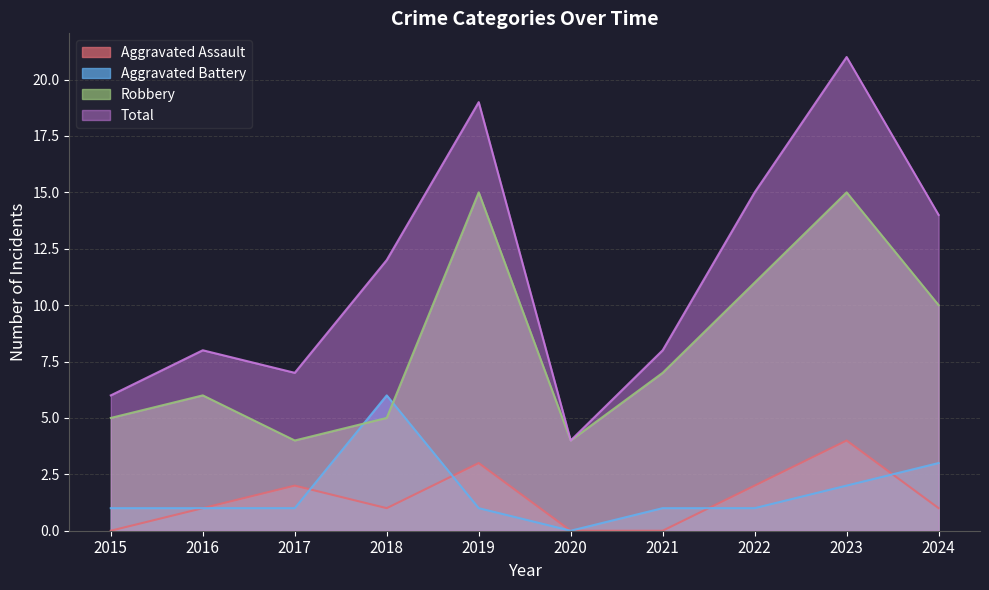

List the series in order of their peak value, lowest first.

Aggravated Assault, Aggravated Battery, Robbery, Total